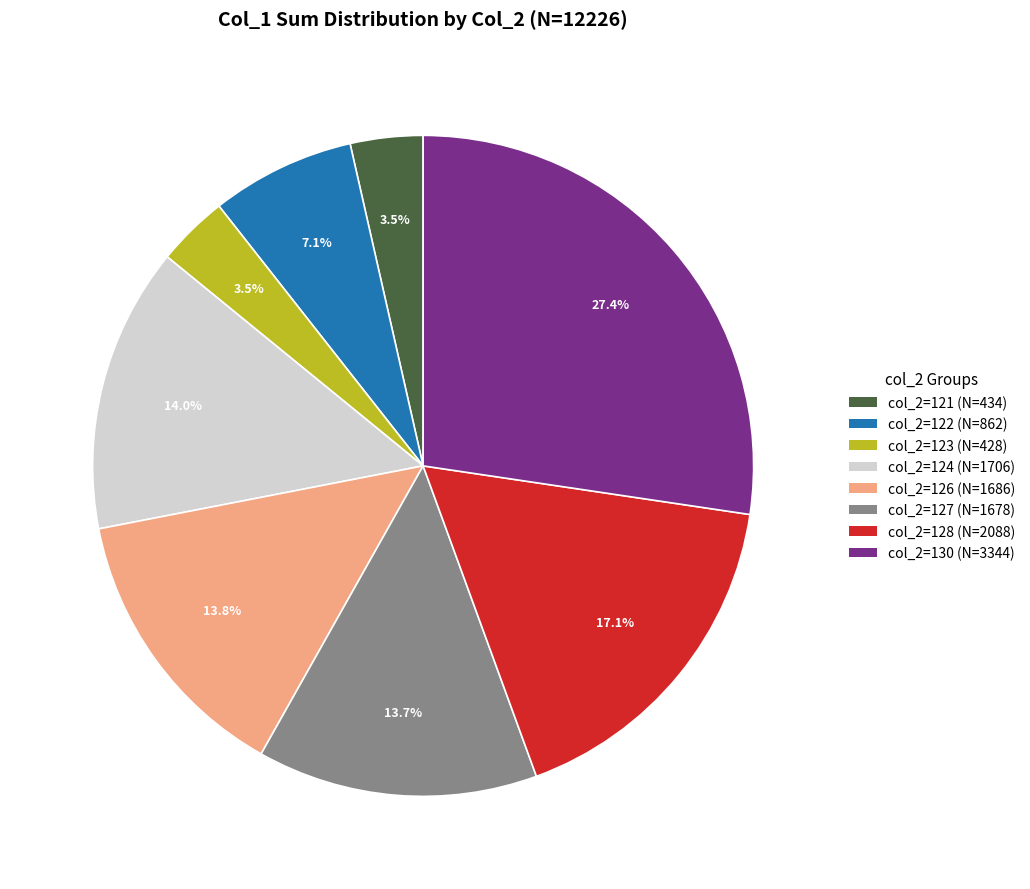

To the nearest percent, what is the difference between the largest and smallest slice percentages?

24%